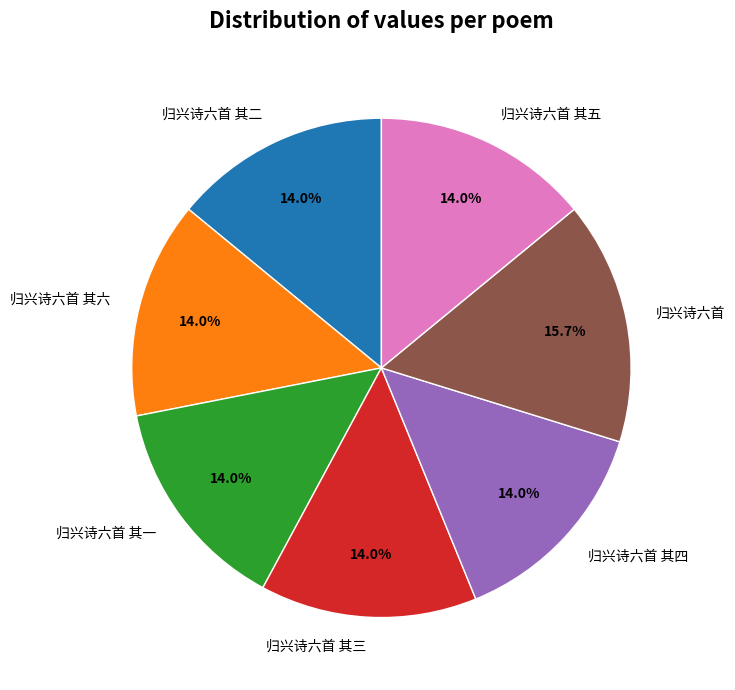

To the nearest percent, what is the average slice percentage?

14%